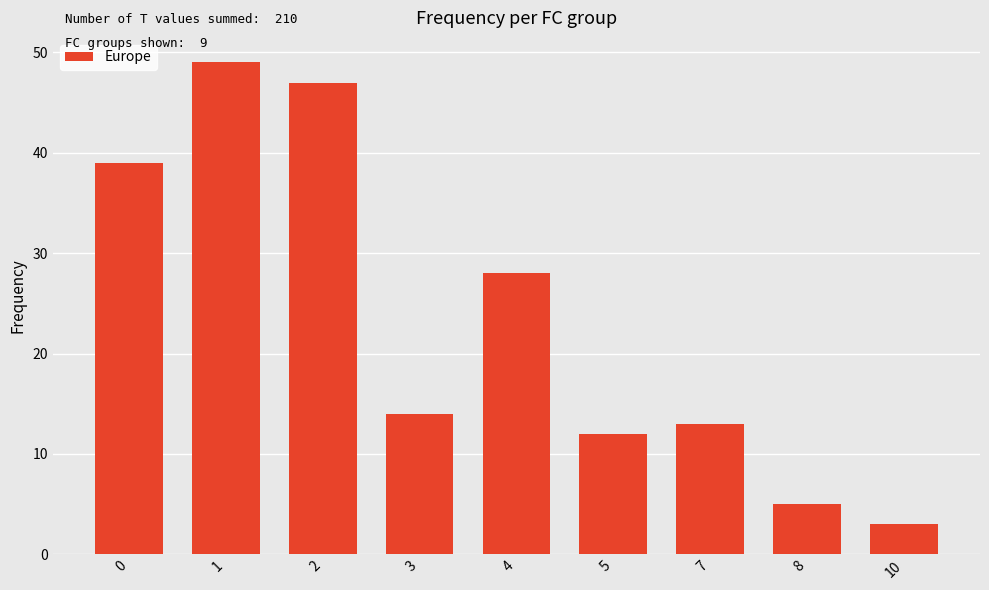

How many bars are there in total?

9